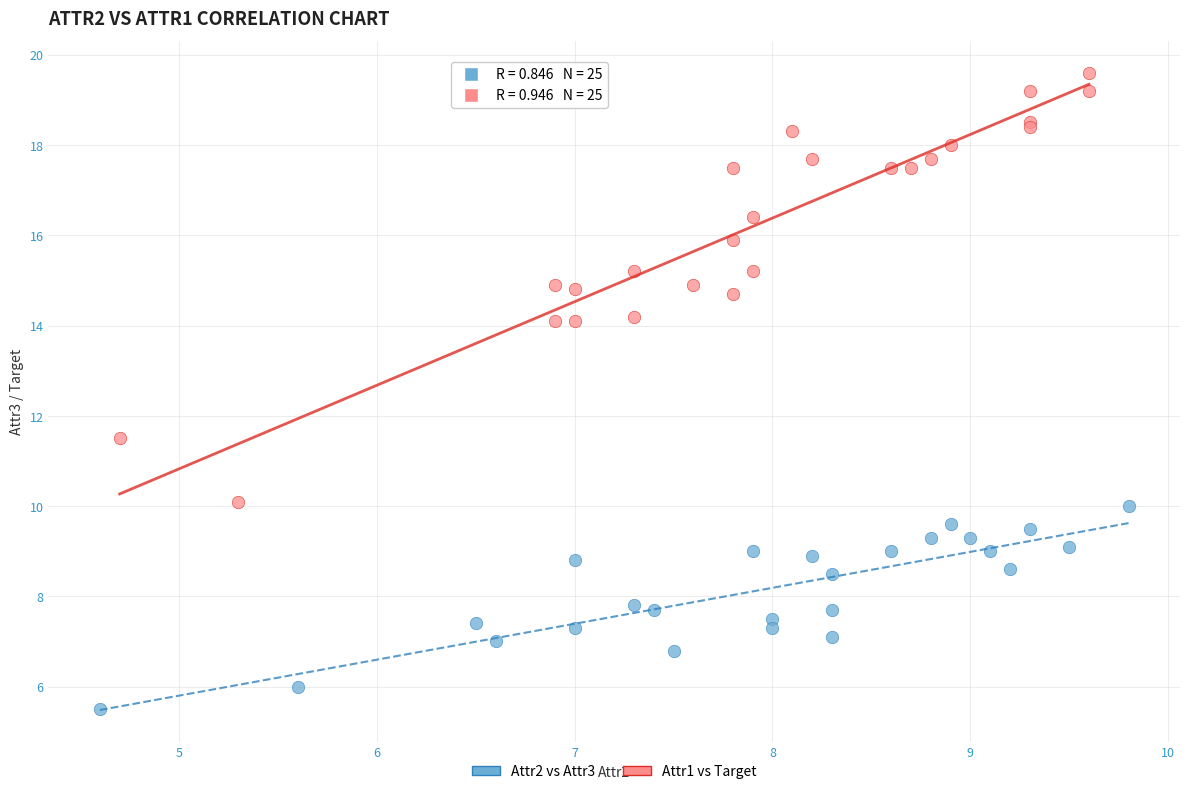

Which series reaches the maximum Y coordinate?

Attr1 vs Target